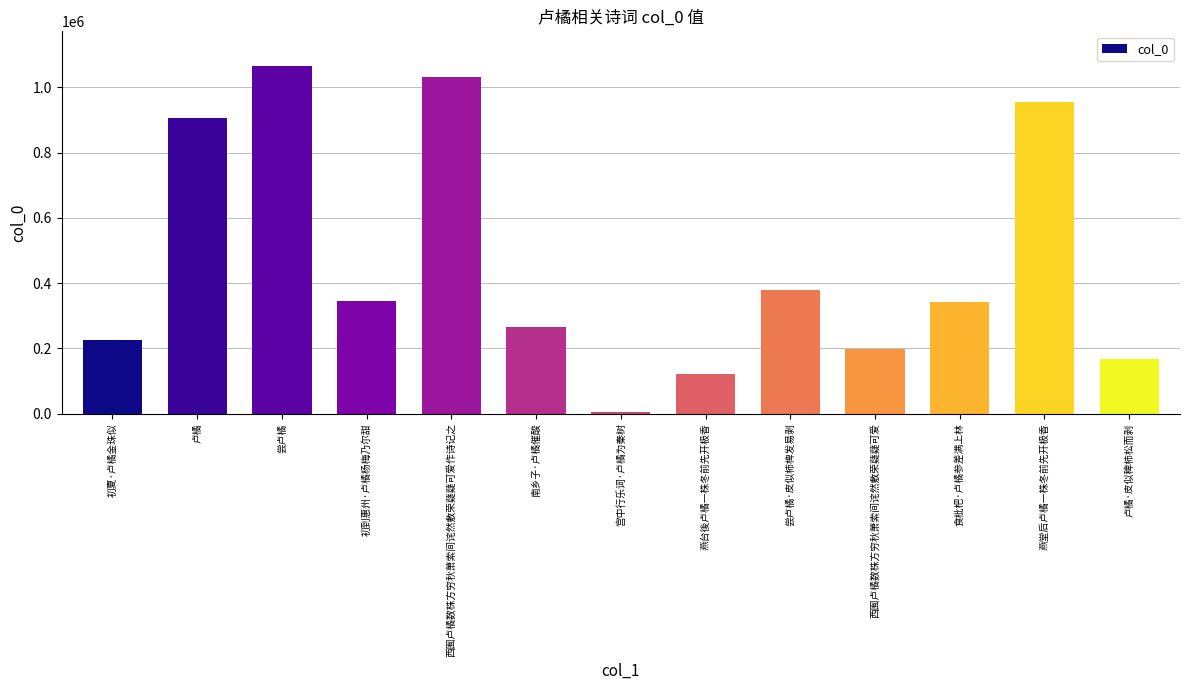

The value at 食枇杷·卢橘参差满上林 is 341235. True or false?

True